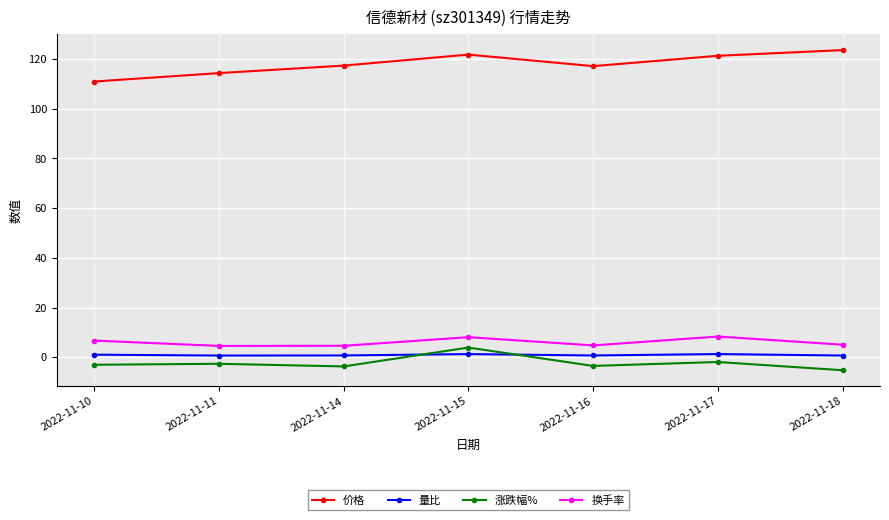

Where is the first local minimum for 价格?

2022-11-16